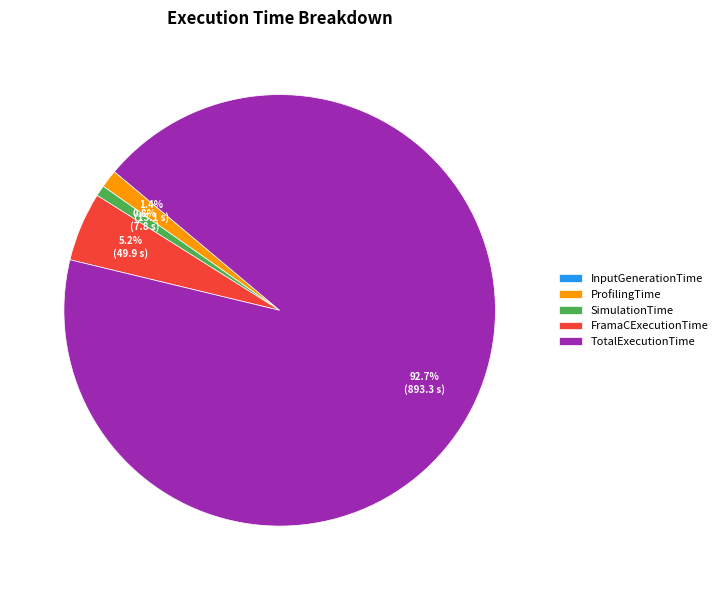

Which has a higher value, SimulationTime or TotalExecutionTime?

TotalExecutionTime